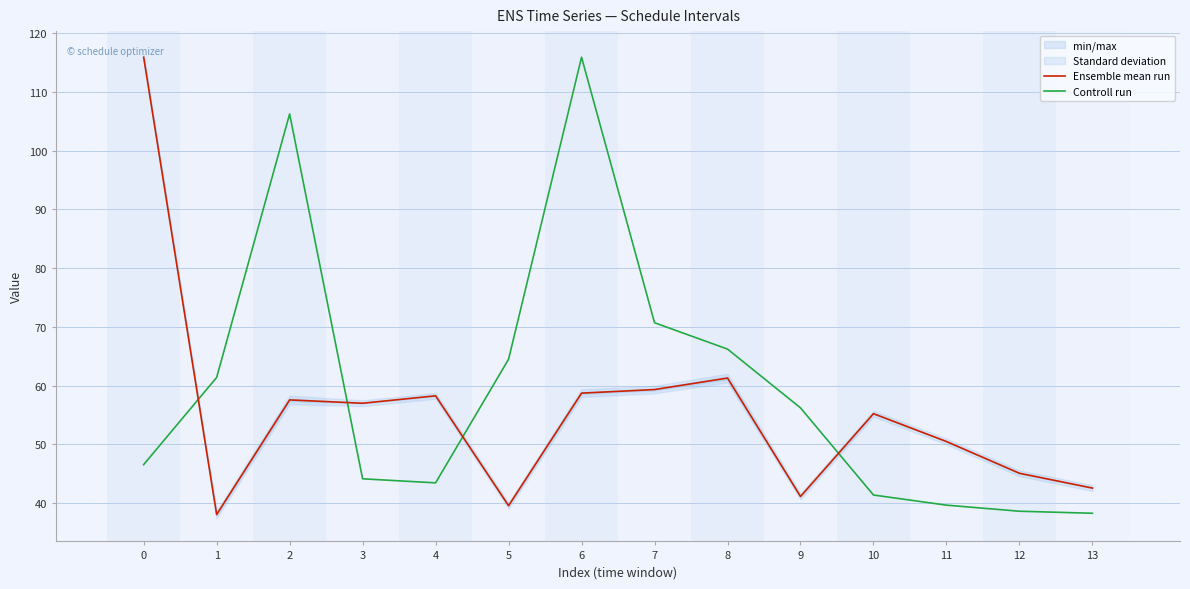

How many interior local valleys does the Controll run series have?

1